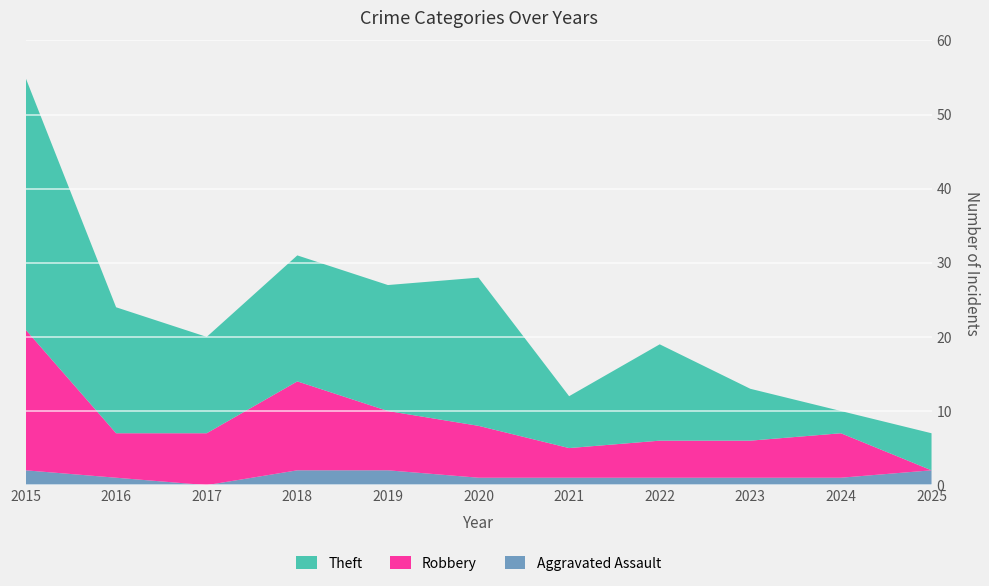

Reading left to right, list all the values displayed in this chart.

Aggravated Assault: 2	1	0	2	2	1	1	1	1	1	2
Robbery: 19	6	7	12	8	7	4	5	5	6	0
Theft: 34	17	13	17	17	20	7	13	7	3	5